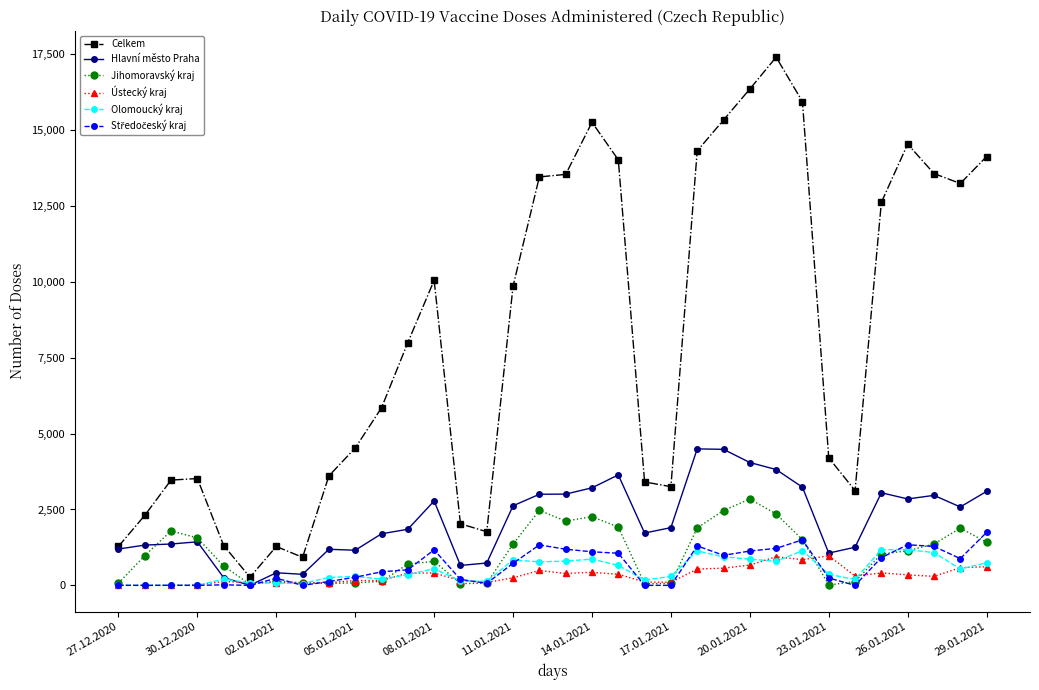

What is the maximum value shown in the chart?

17400